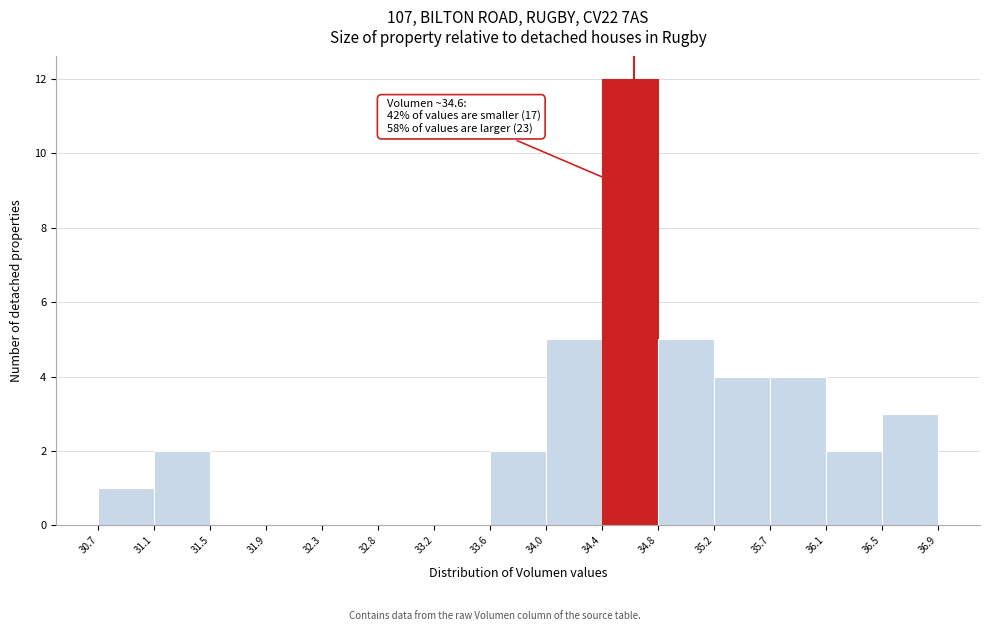

Which range on the x-axis has the tallest bar?

34.4 to 34.8